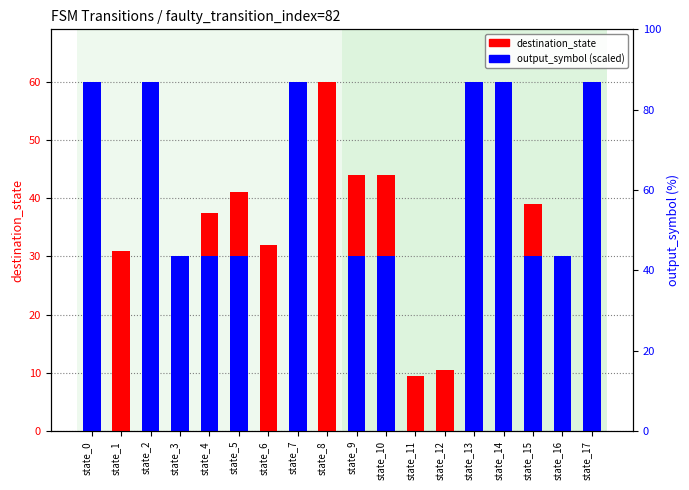

Rank the series by their maximum value, from highest to lowest.

destination_state, output_symbol (scaled)